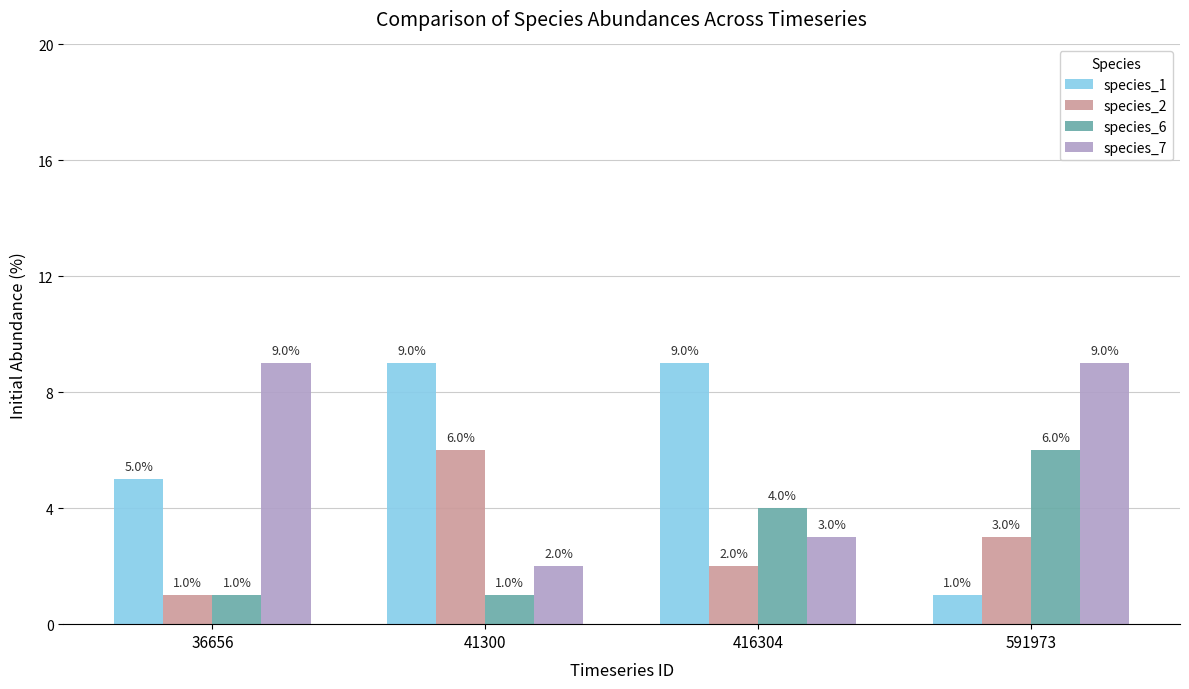

Between 36656 and 416304, which series saw the biggest shift?

species_7